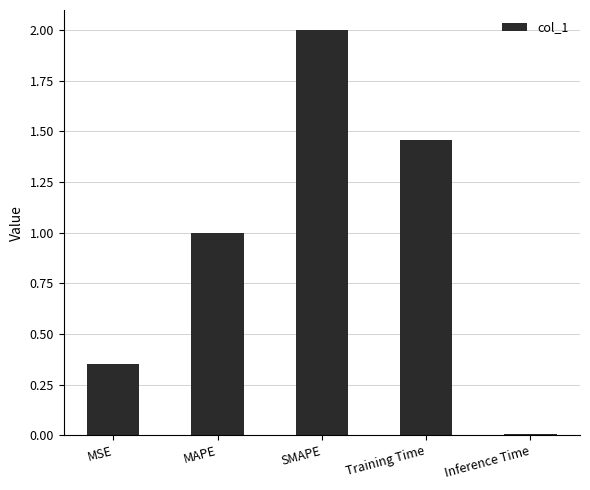

What is the label of the 3rd bar from the left?

SMAPE